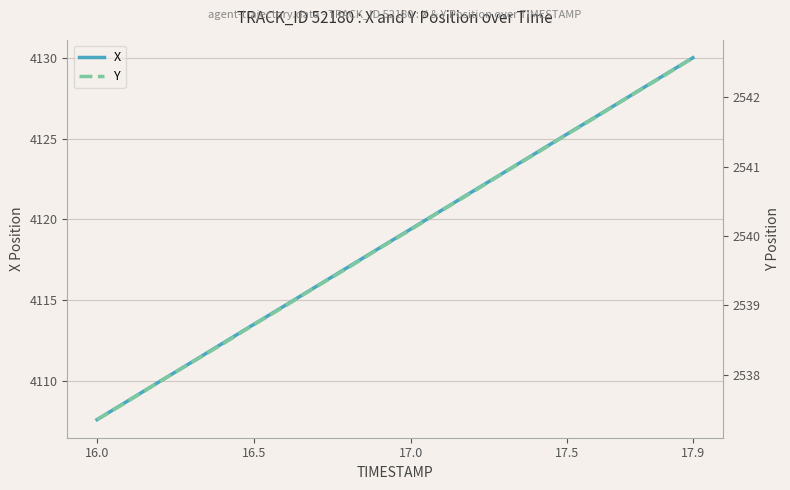

Reading left to right, extract all data points from this chart.

X: 4107.6	4108.8	4110.0	4111.2	4112.3	4113.5	4114.7	4115.9	4117.1	4118.2	4119.4	4120.6	4121.8	4122.9	4124.1	4125.3	4126.5	4127.6	4128.8	4130.0
Y: 2537.3	2537.6	2537.9	2538.2	2538.4	2538.7	2539.0	2539.3	2539.5	2539.8	2540.1	2540.4	2540.6	2540.9	2541.2	2541.5	2541.7	2542.0	2542.3	2542.6